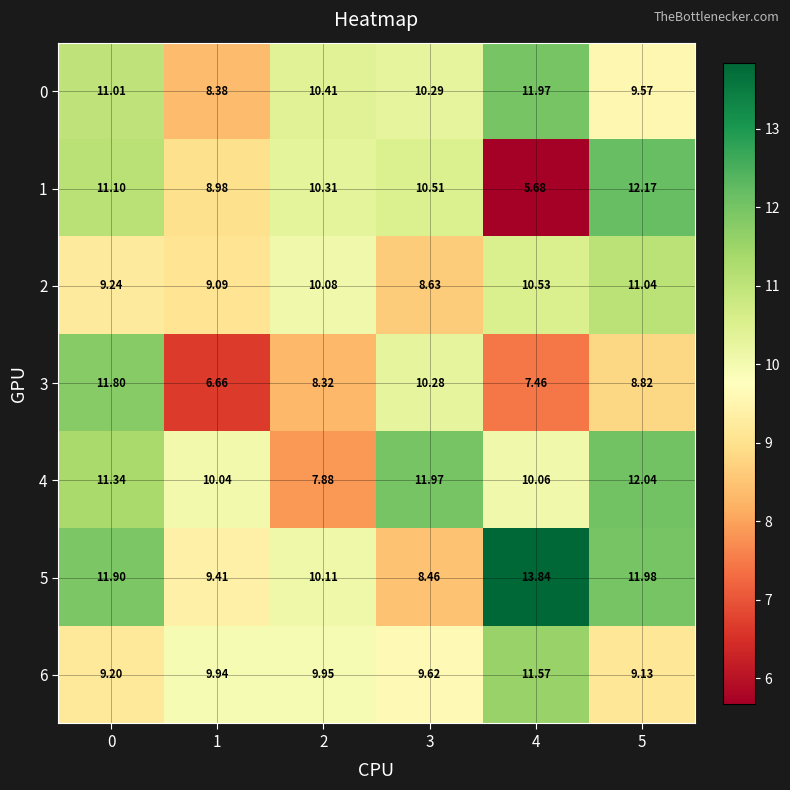

Count the number of data series in this chart.

7